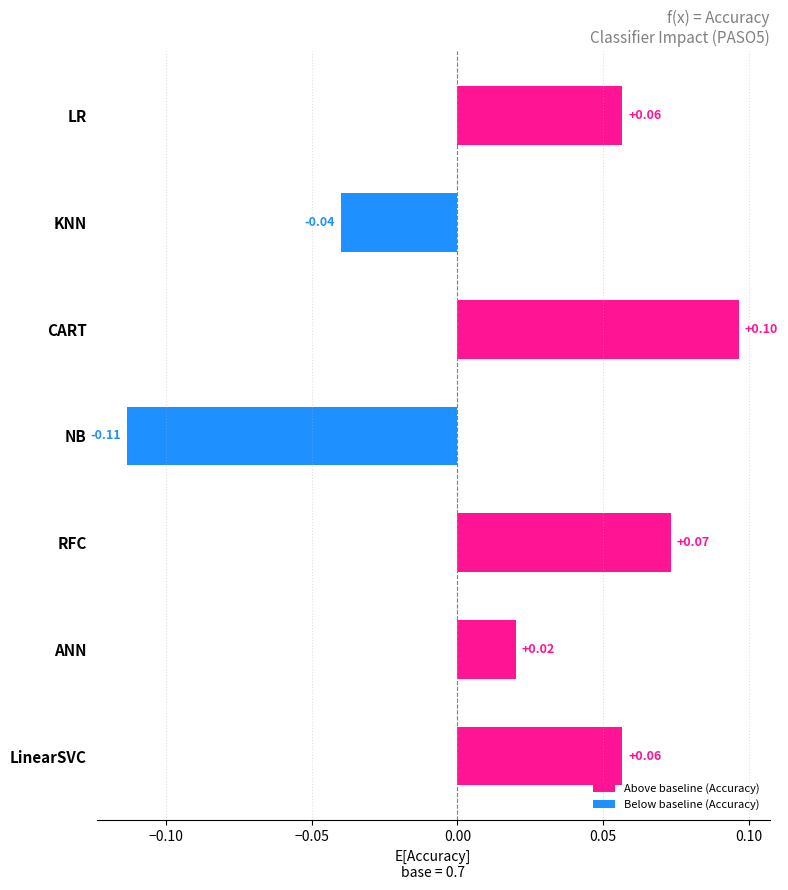

What is the difference between the maximum and minimum values in the Below baseline (Accuracy) series?

0.1